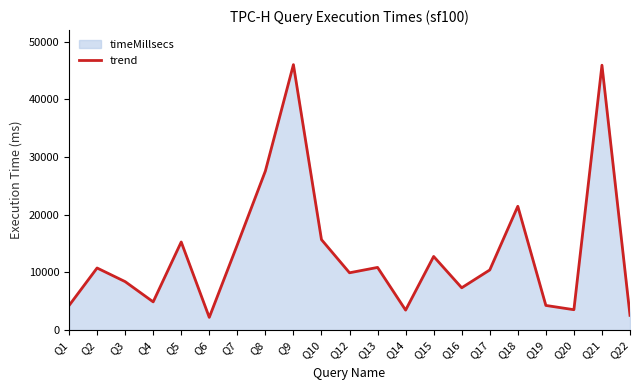

Reading left to right, list all the values displayed in this chart.

4250	10760	8400	4890	15270	2200	14790	27570	46010	15680	9930	10860	3460	12760	7330	10420	21460	4270	3530	45910	2550